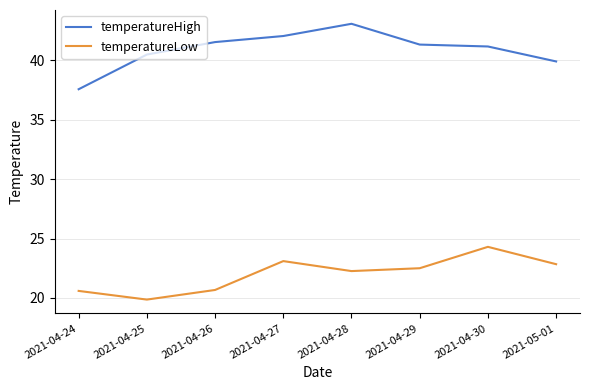

Which series has the widest spread of values?

temperatureHigh